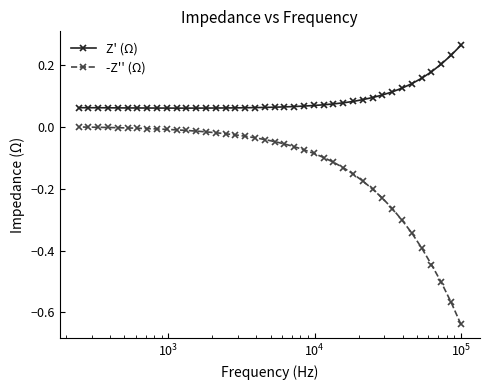

Rank the series by their maximum value, from lowest to highest.

-Z'' (Ω), Z' (Ω)